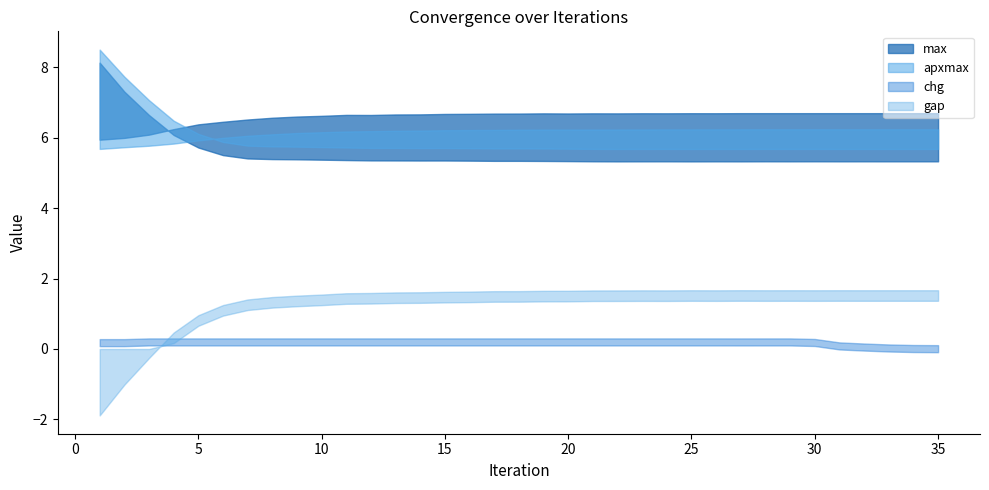

What is the total value across all series at 3?

25.2